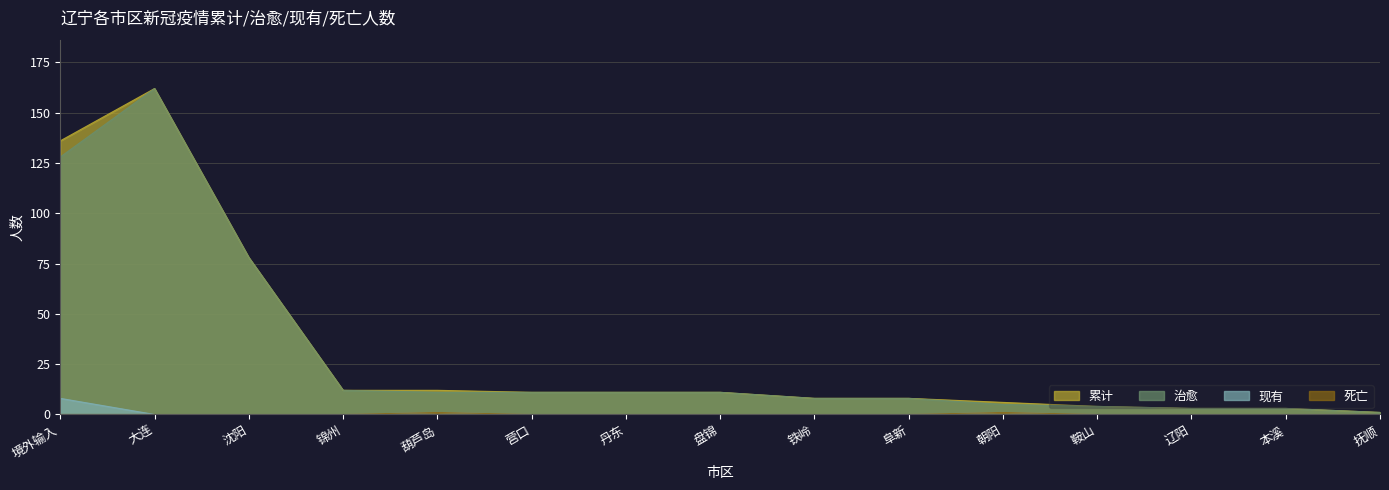

What is the label of the 8th point from the left?

盘锦